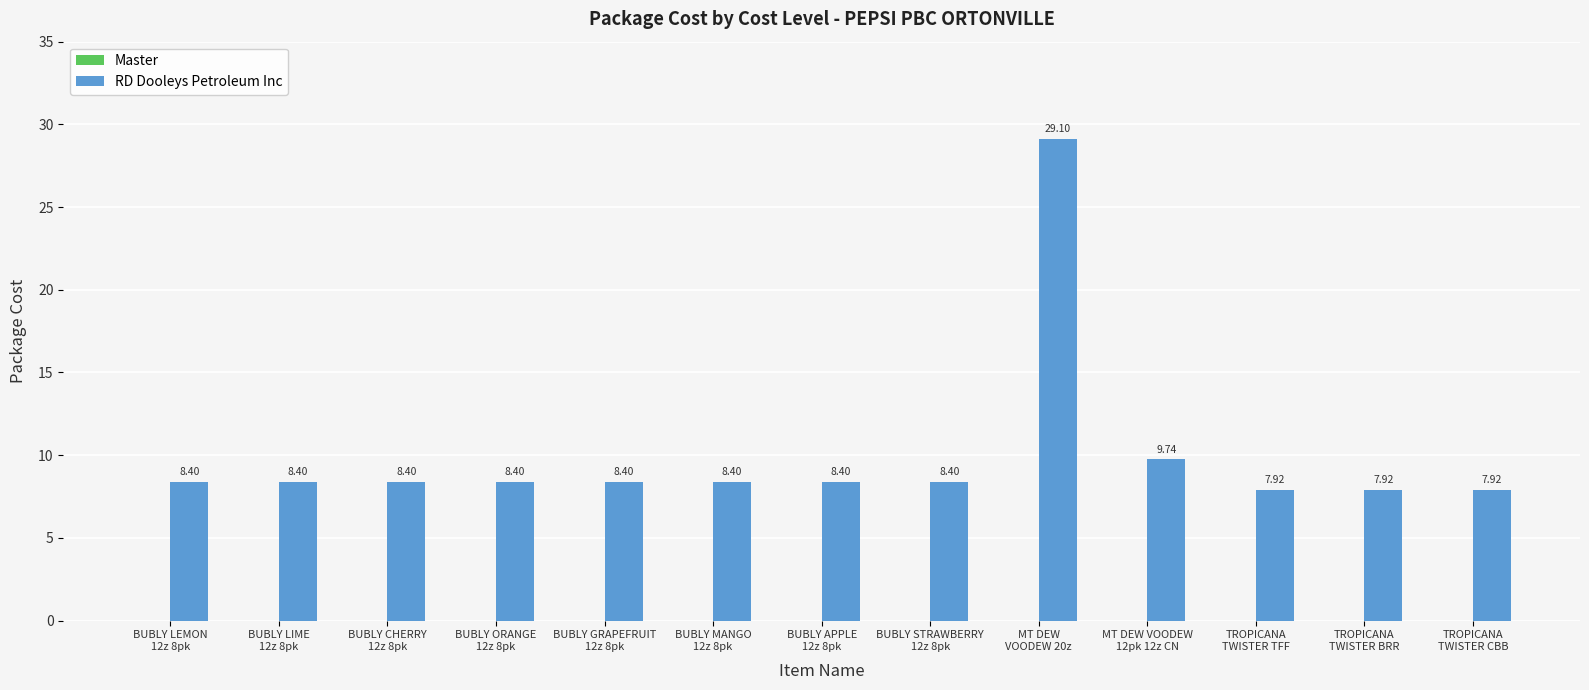

What is the sum of all values?

129.8